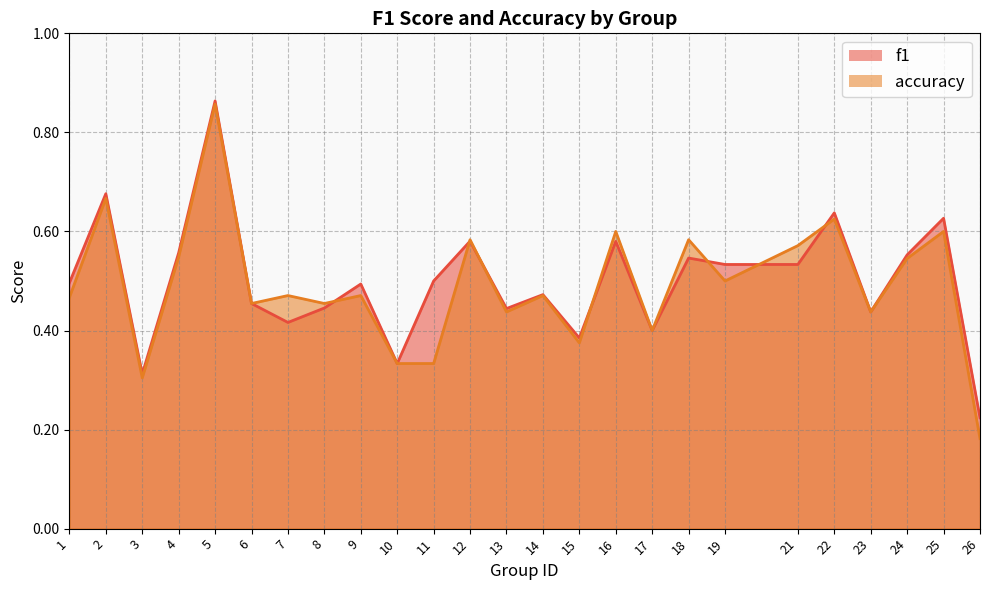

Reading left to right, what are all the values shown in this chart?

f1: 1=0.5	2=0.7	3=0.3	4=0.6	5=0.9	6=0.5	7=0.4	8=0.4	9=0.5	10=0.3	11=0.5	12=0.6	13=0.4	14=0.5	15=0.4	16=0.6	17=0.4	18=0.5	19=0.5	21=0.5	22=0.6	23=0.4	24=0.6	25=0.6	26=0.2
accuracy: 1=0.5	2=0.7	3=0.3	4=0.5	5=0.9	6=0.5	7=0.5	8=0.5	9=0.5	10=0.3	11=0.3	12=0.6	13=0.4	14=0.5	15=0.4	16=0.6	17=0.4	18=0.6	19=0.5	21=0.6	22=0.6	23=0.4	24=0.5	25=0.6	26=0.2